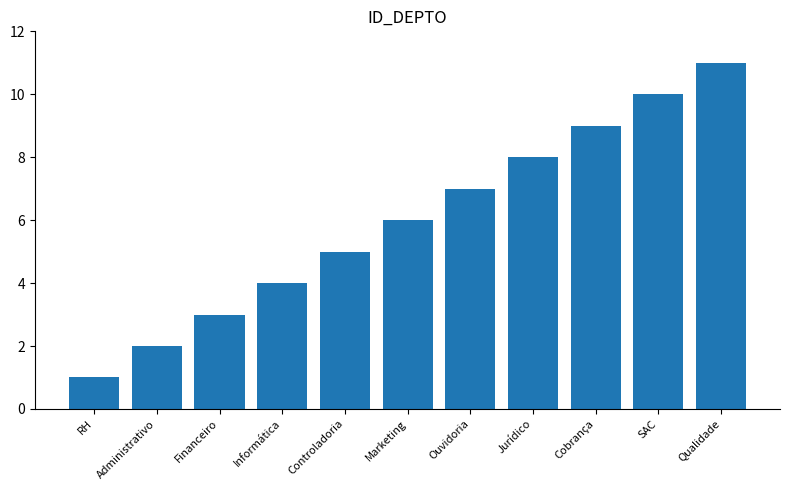

What is the change in value from Jurídico to Qualidade?

+3